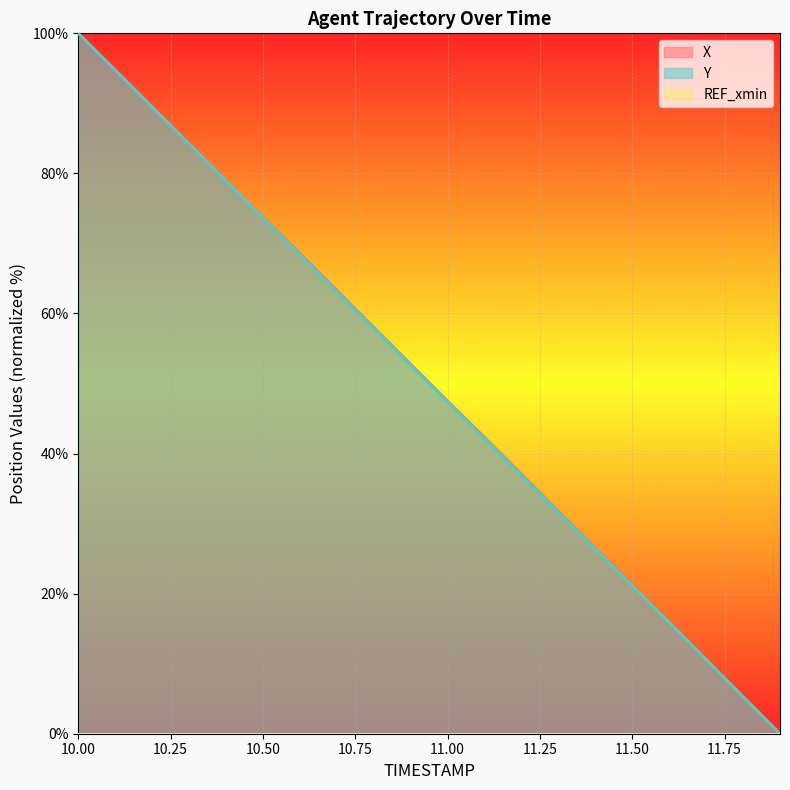

True or false: X has more than 0 interior local peaks.

False